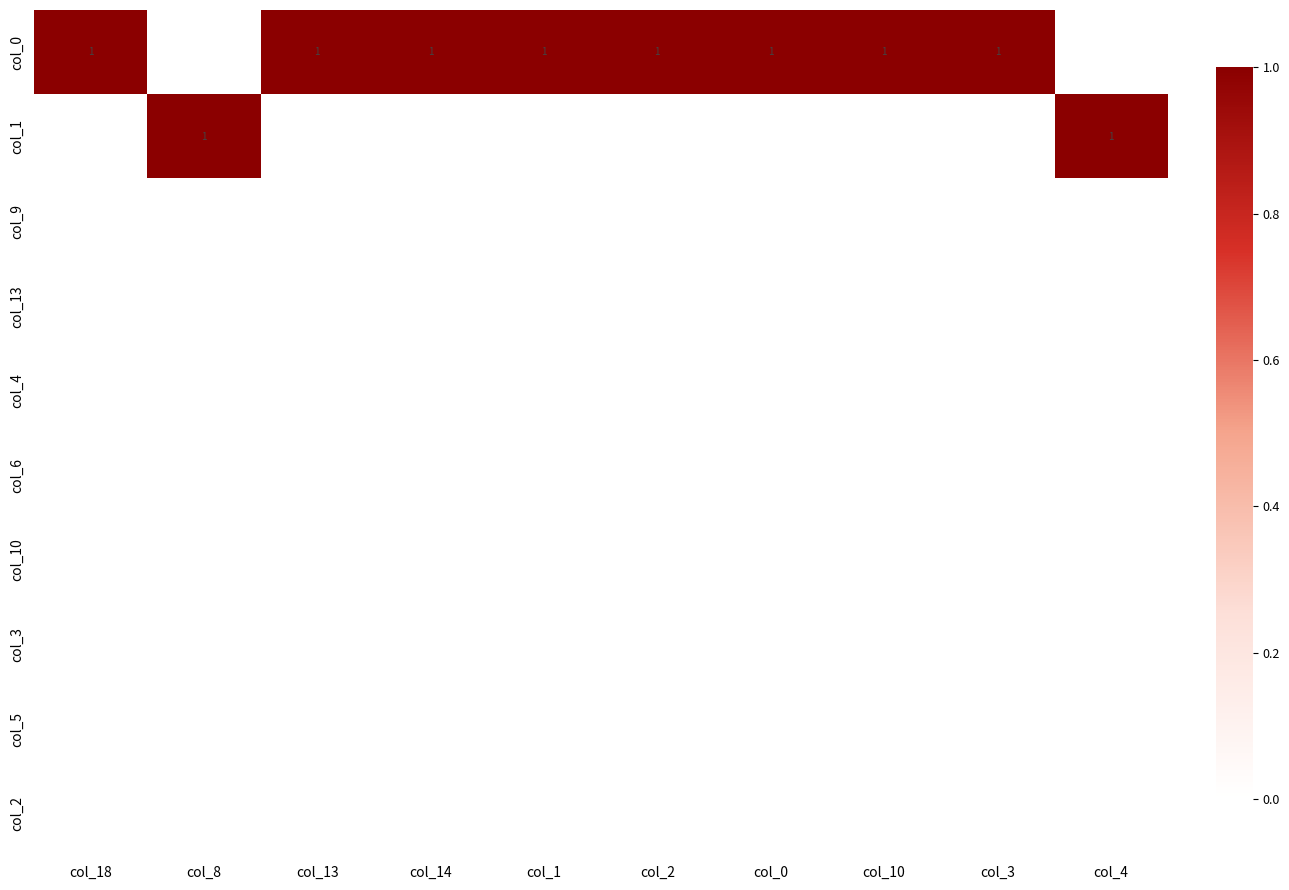

At how many categories does at least one series exceed 0?

10